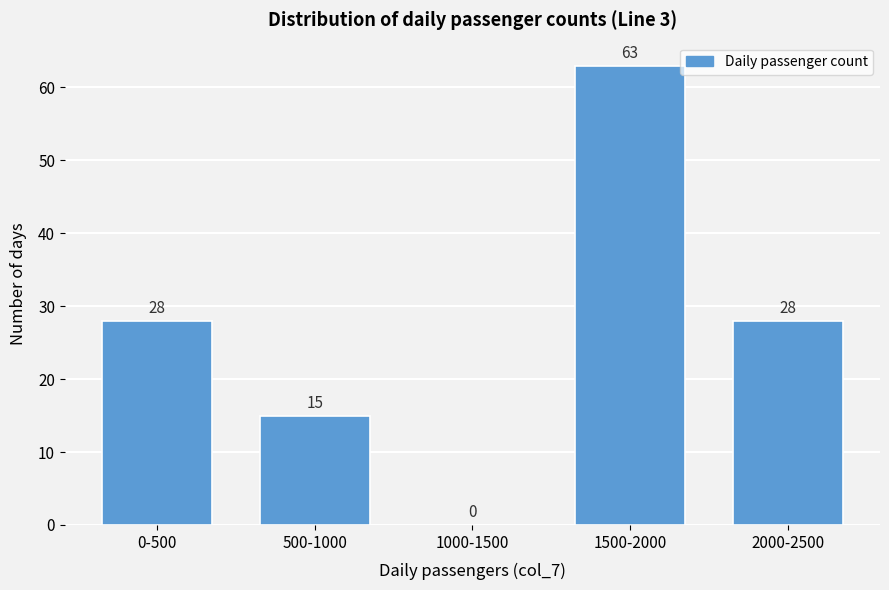

Reading left to right, list all the values displayed in this chart.

0-500=28	500-1000=15	1000-1500=0	1500-2000=63	2000-2500=28